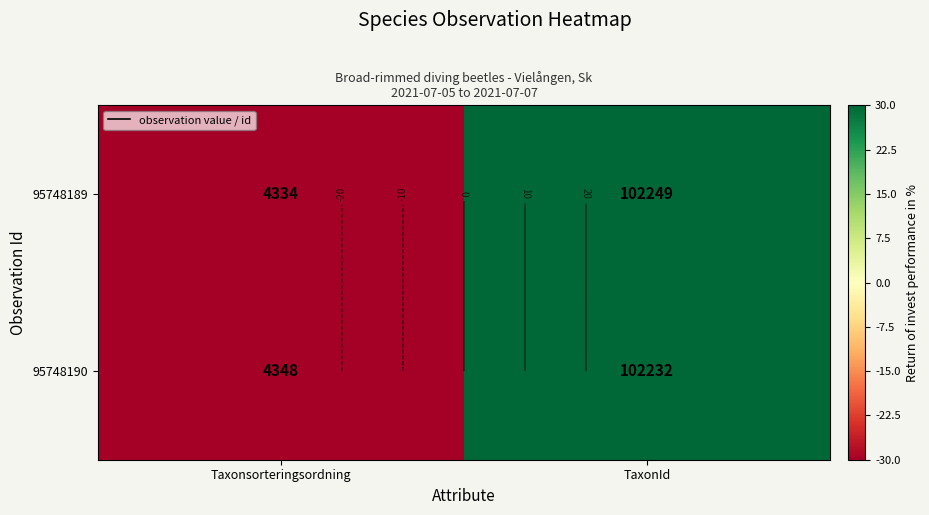

At which category is the sum across all series the highest?

TaxonId